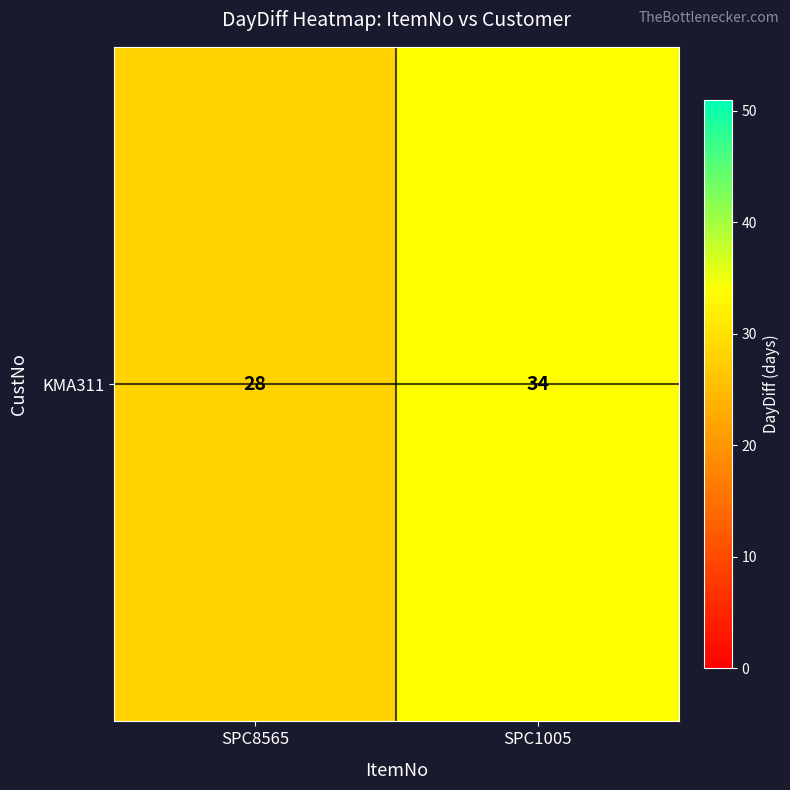

List the labels in order of value, largest first.

SPC1005, SPC8565